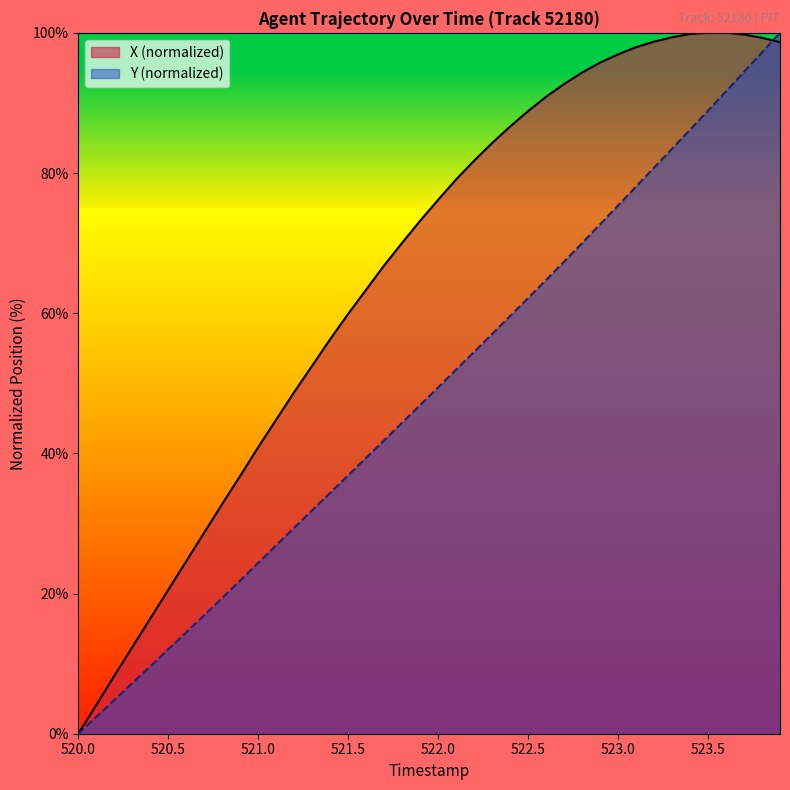

What is the maximum value shown in the chart?

100.0